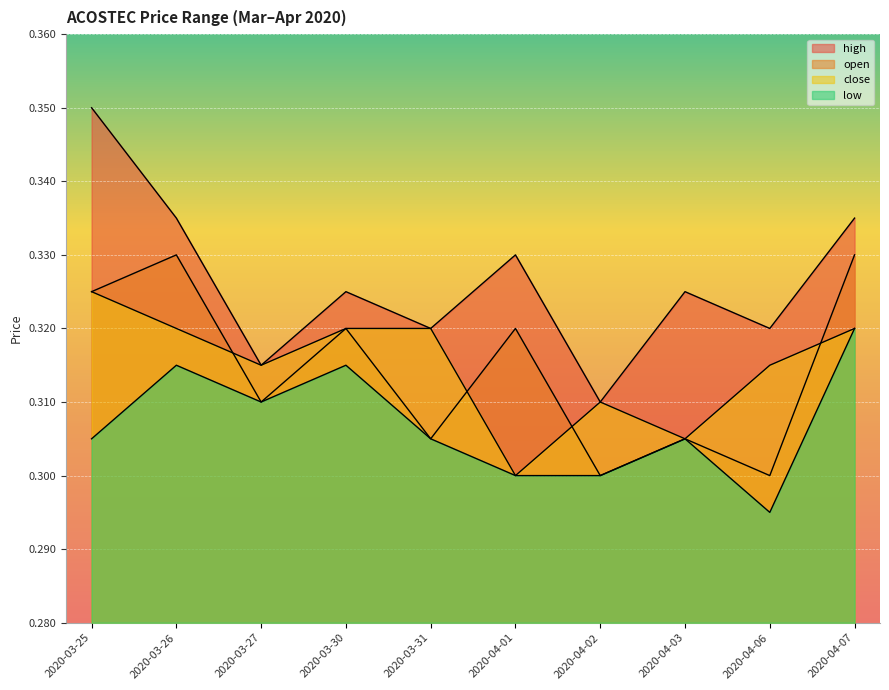

True or false: close and low intersect in this chart.

False